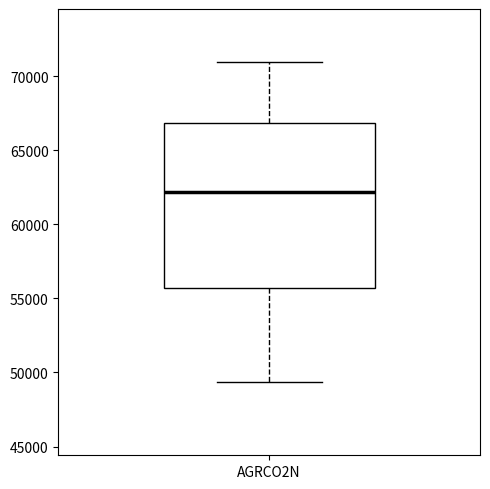

Transcribe this box plot: give where the median line is, the range the box spans, and where the two whiskers end, as read against the y-axis. The values are not printed on the chart, so give them approximately, as read against the axis.

median 62000, box 55500 to 67000, whiskers 49500 to 71000